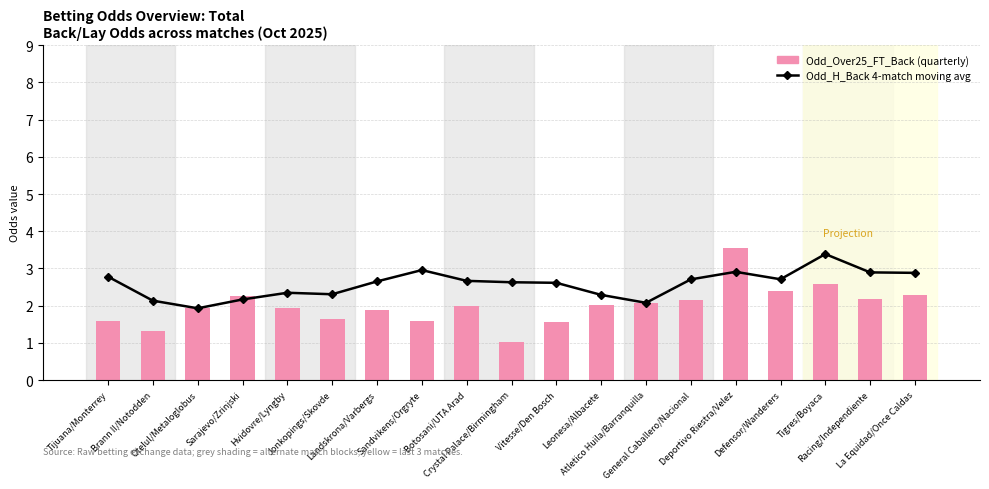

Rank the series by their average value, from highest to lowest.

Odd_H_Back 4-match moving avg, Odd_Over25_FT_Back (bars)